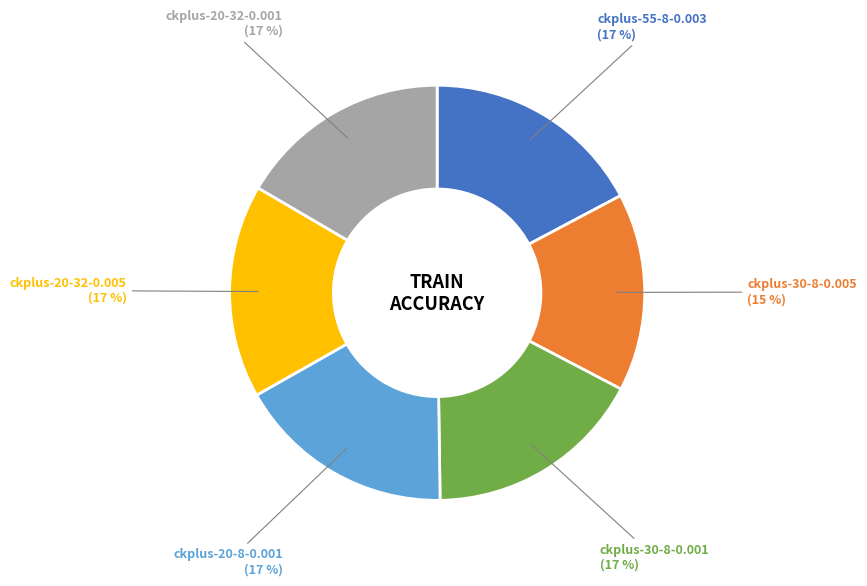

Is there a majority slice in this chart?

No